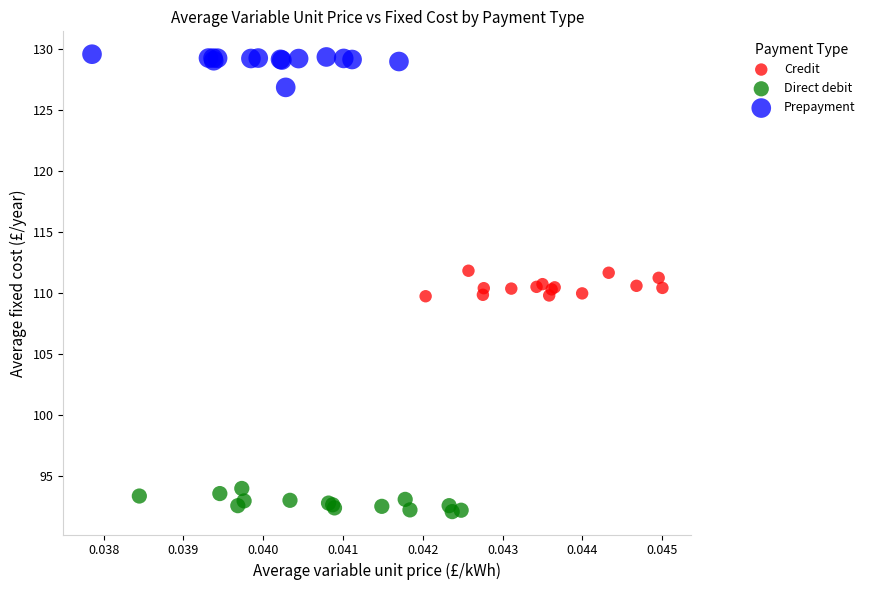

Which series contains the lowest Y value?

Direct debit